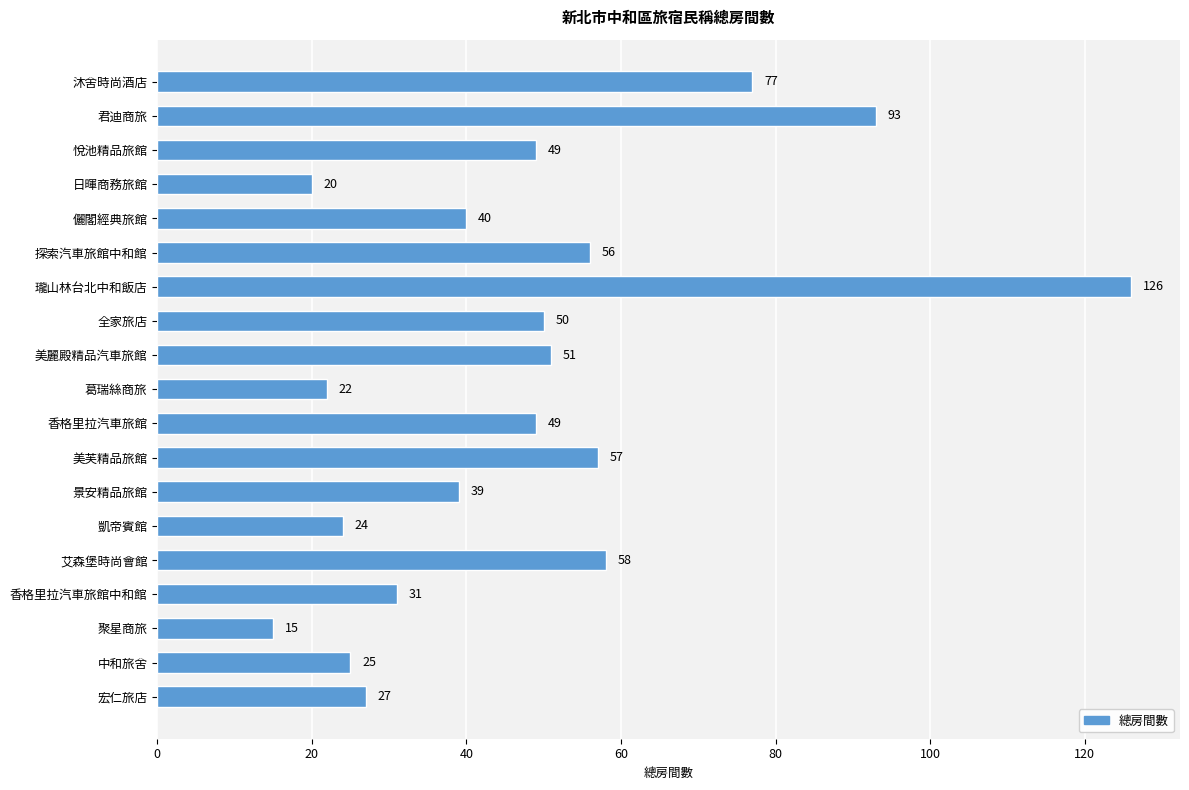

Which label corresponds to the largest value in the chart?

瓏山林台北中和飯店